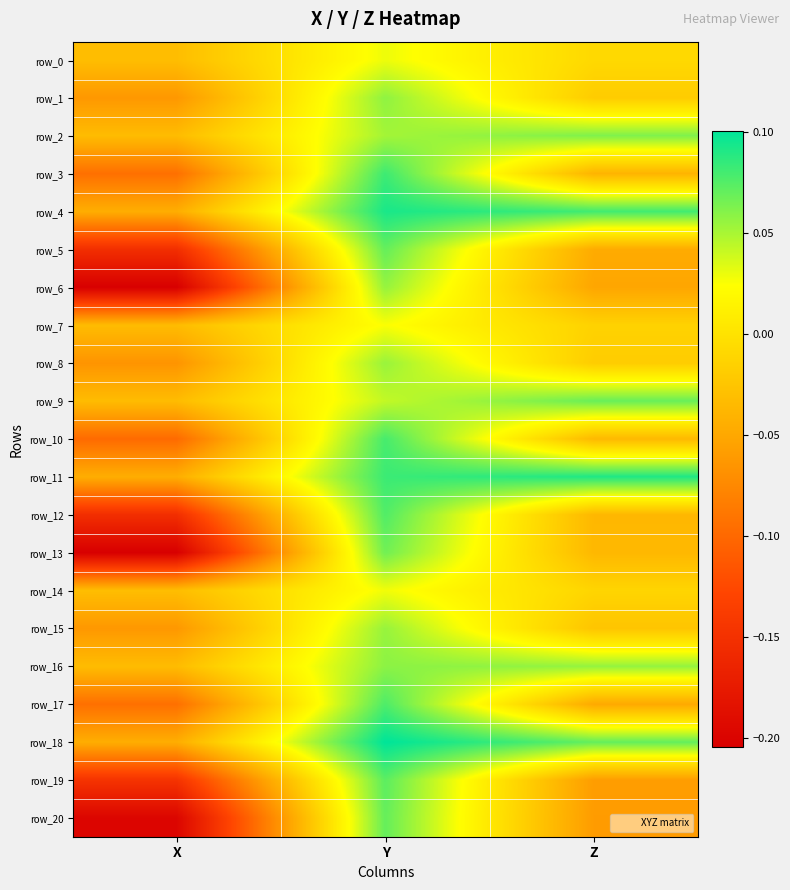

The value of row_0 at X is -0.0. True or false?

False